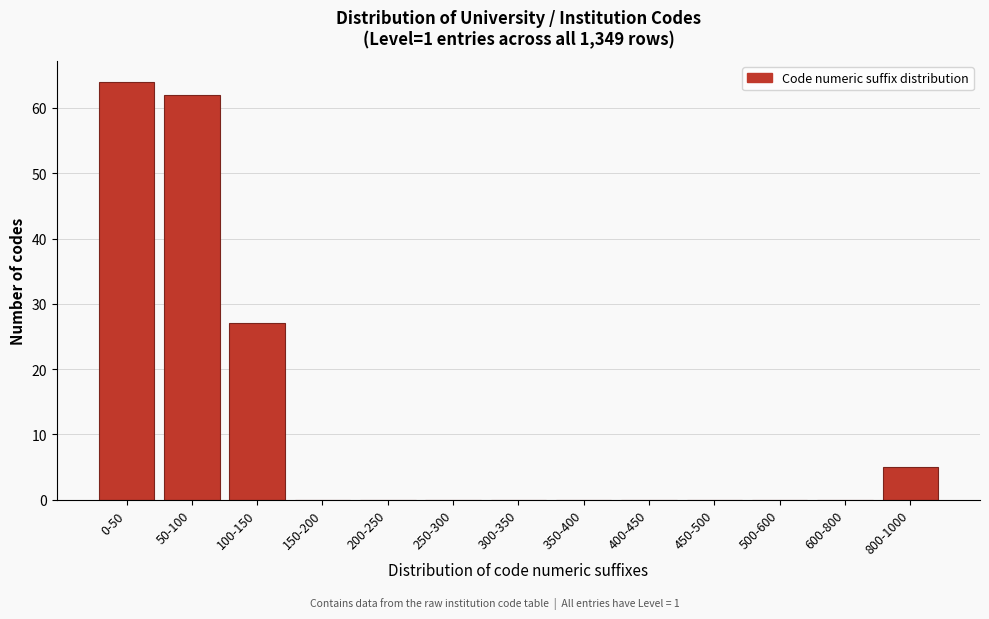

Reading right to left, what are all the values shown in this chart?

800-1000=5	600-800=0	500-600=0	450-500=0	400-450=0	350-400=0	300-350=0	250-300=0	200-250=0	150-200=0	100-150=27	50-100=62	0-50=64